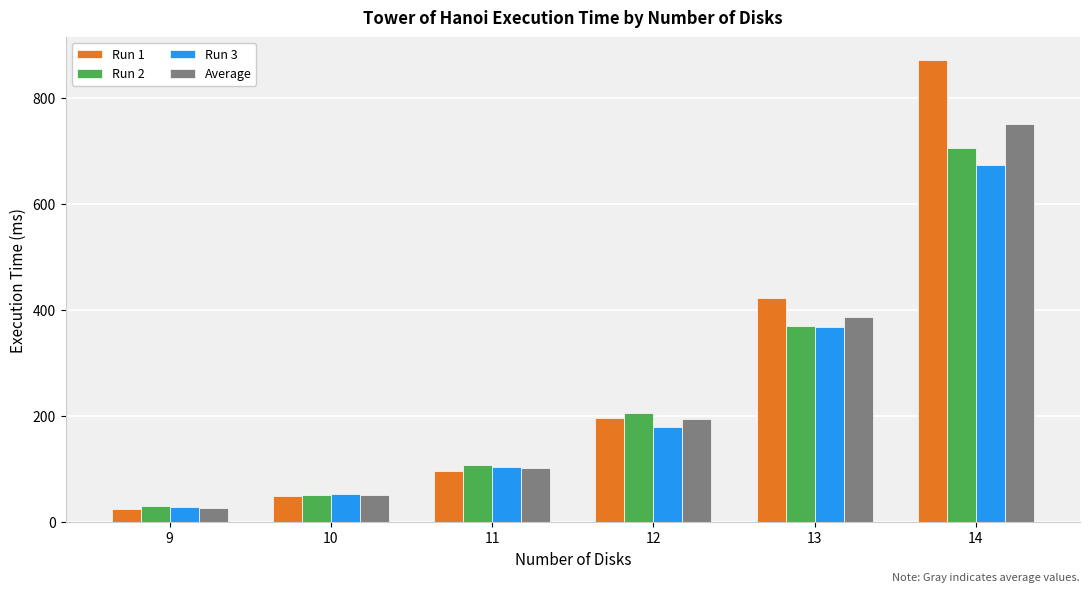

Reading left to right, list all the values displayed in this chart.

Run 1: 9=24.0	10=49.0	11=96.0	12=196.0	13=422.0	14=871.0
Run 2: 9=29.0	10=50.0	11=107.0	12=205.0	13=370.0	14=705.0
Run 3: 9=28.0	10=53.0	11=104.0	12=179.0	13=368.0	14=674.0
Average: 9=27.0	10=50.7	11=102.3	12=193.3	13=386.7	14=750.0